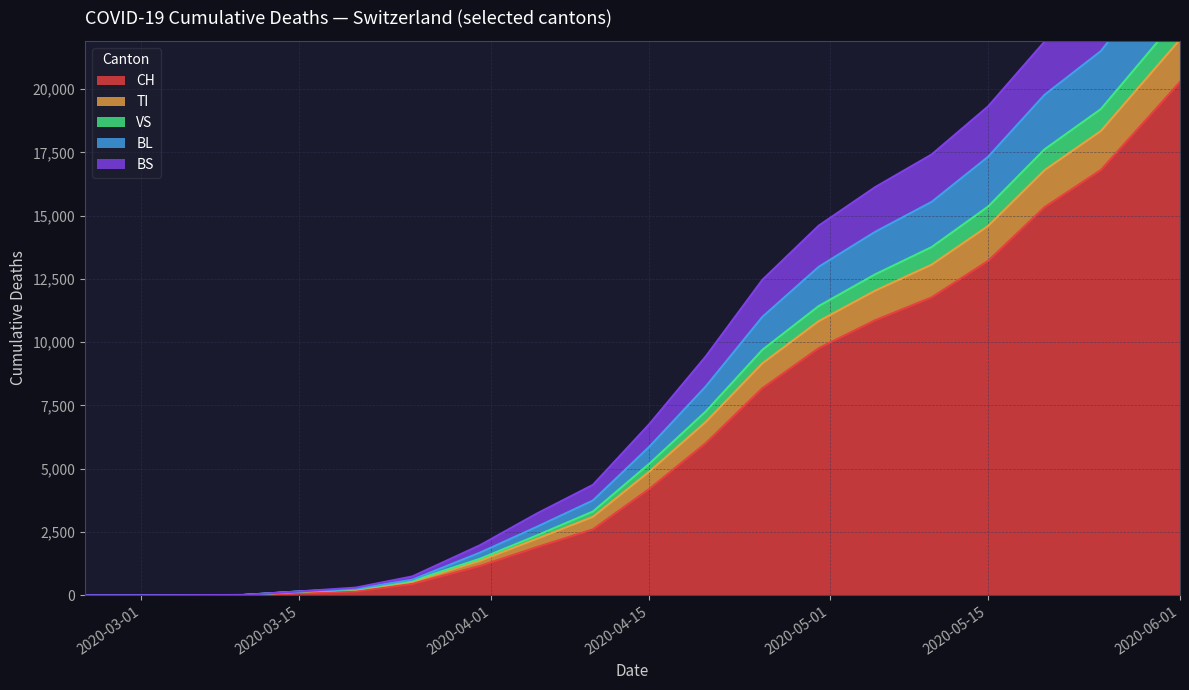

The value of CH at 2020-03-01 is -12159. True or false?

False